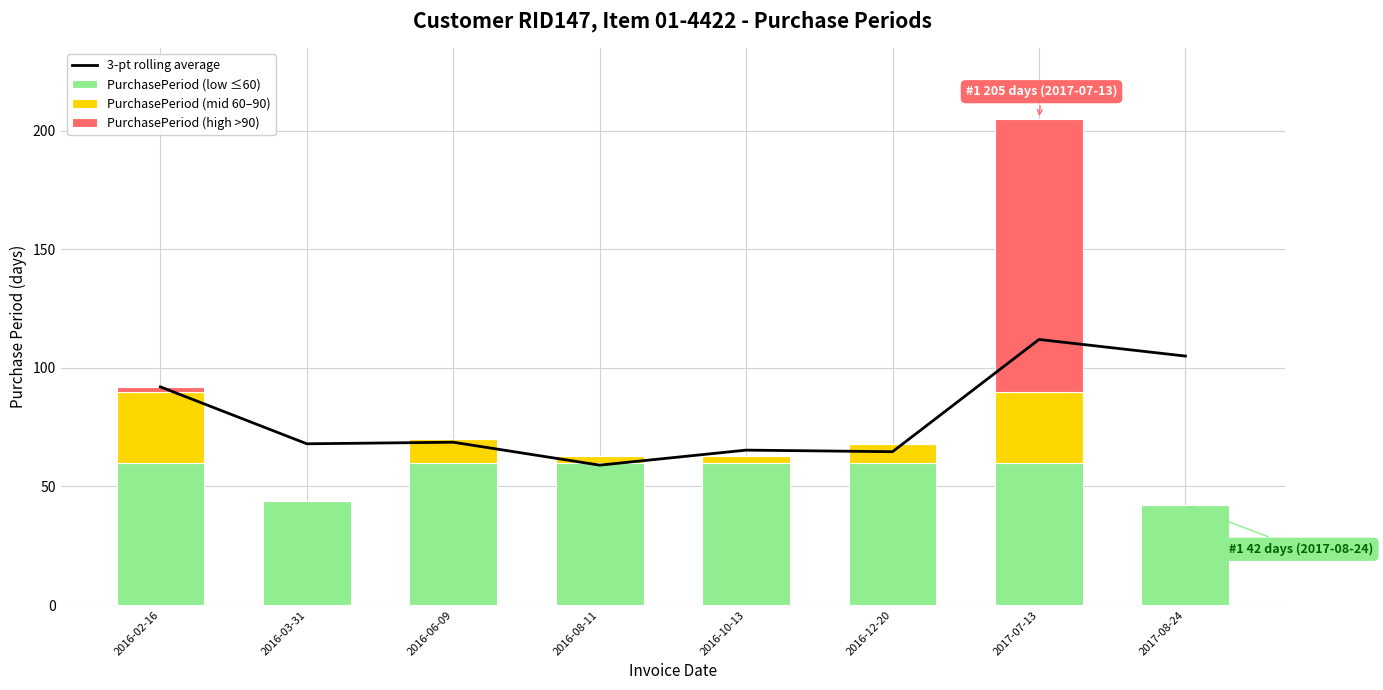

How many data points in PurchasePeriod (mid 60–90) are above 8?

3